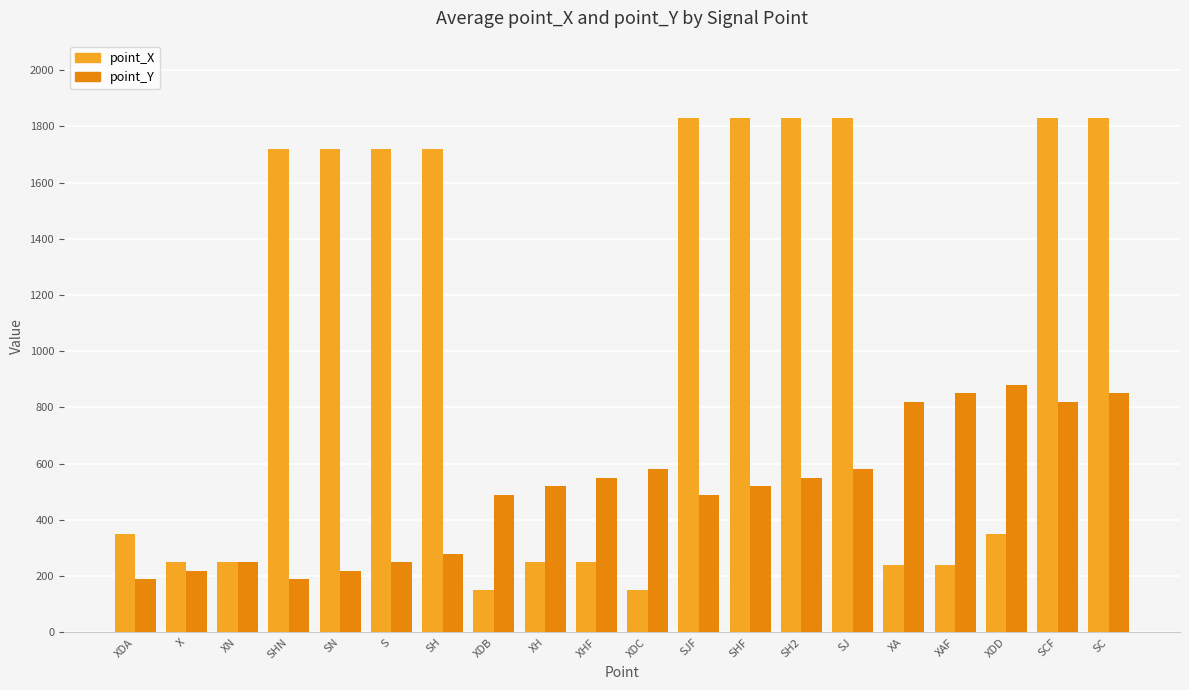

At how many categories does at least one series exceed 1491?

10